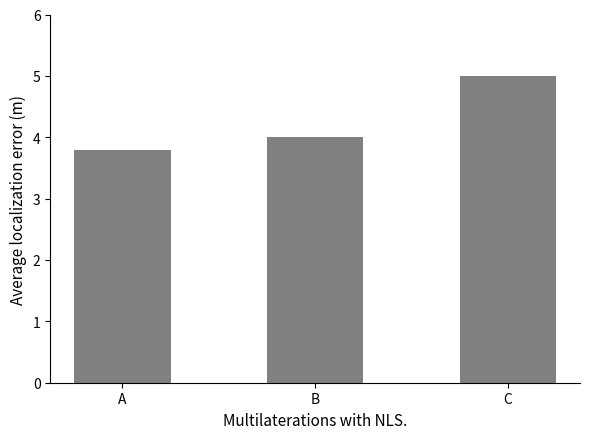

How many values are below 4?

1